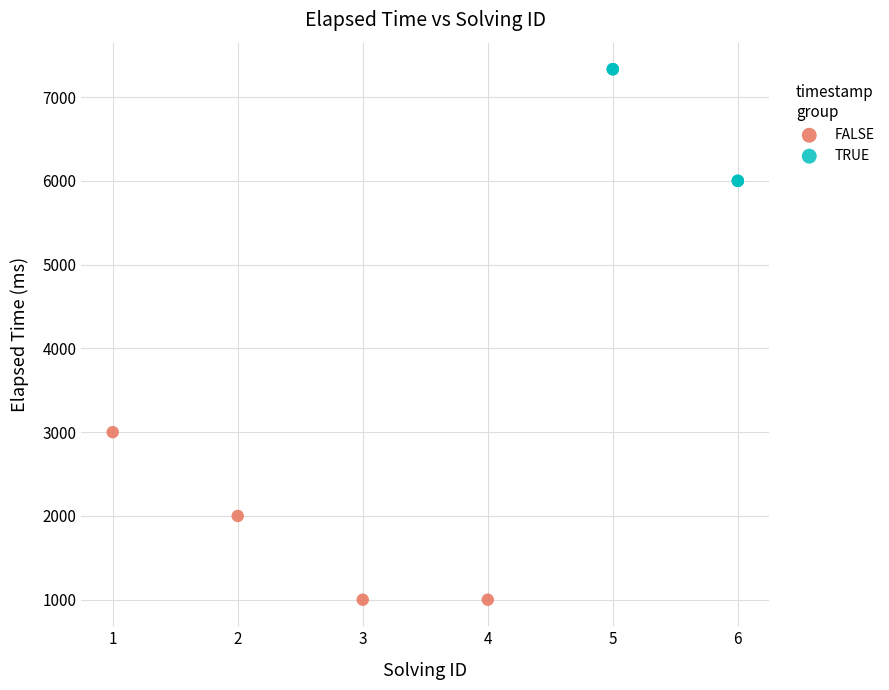

What are all the series names shown in the legend?

FALSE, TRUE